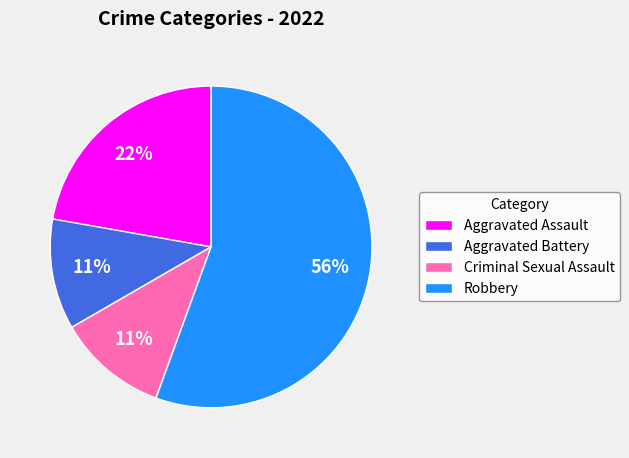

The Robbery slice represents 66% of the pie. True or false?

False